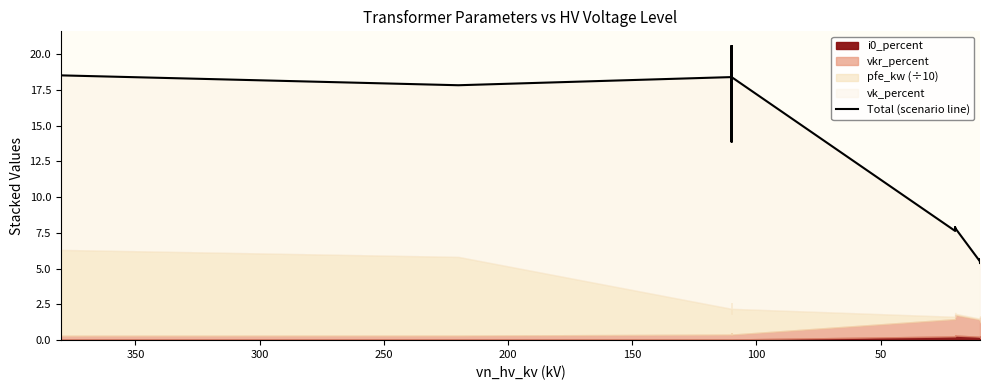

What is the greatest value displayed?

20.6